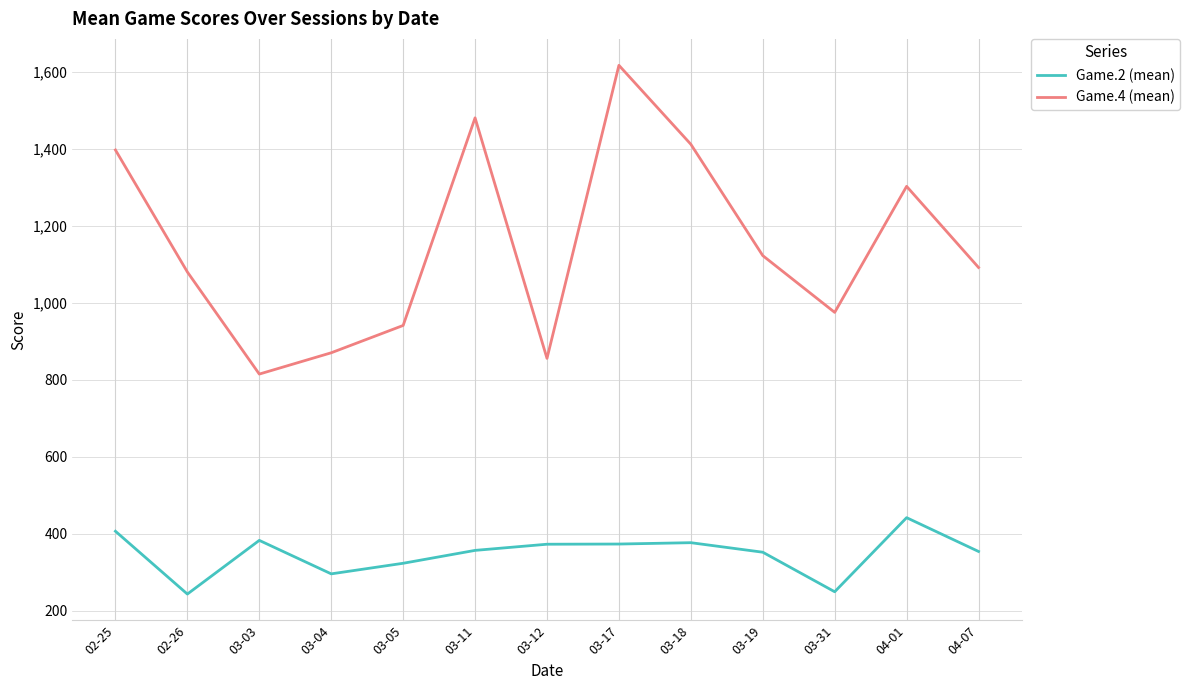

Is it true that Game.2 (mean) equals 78.7 at 03-12?

False